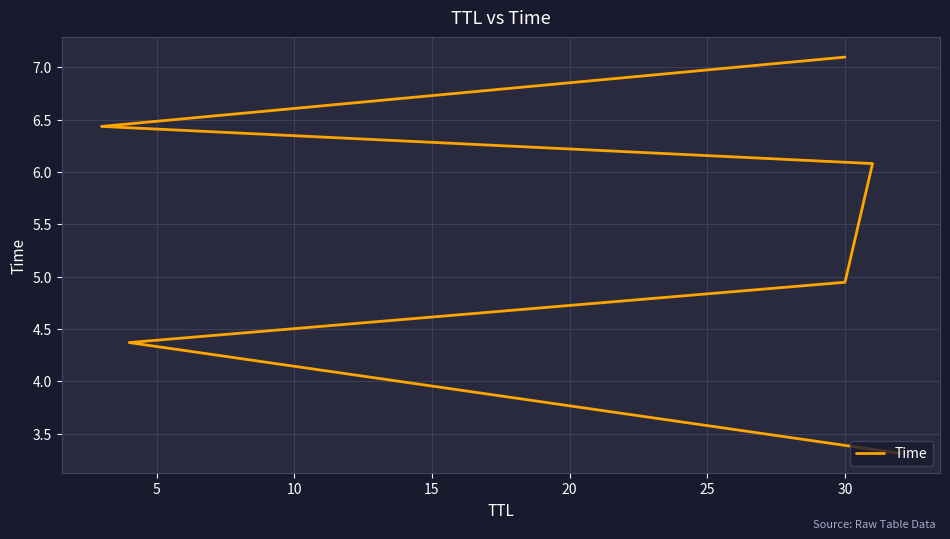

What value does the data have at 20?

6.4